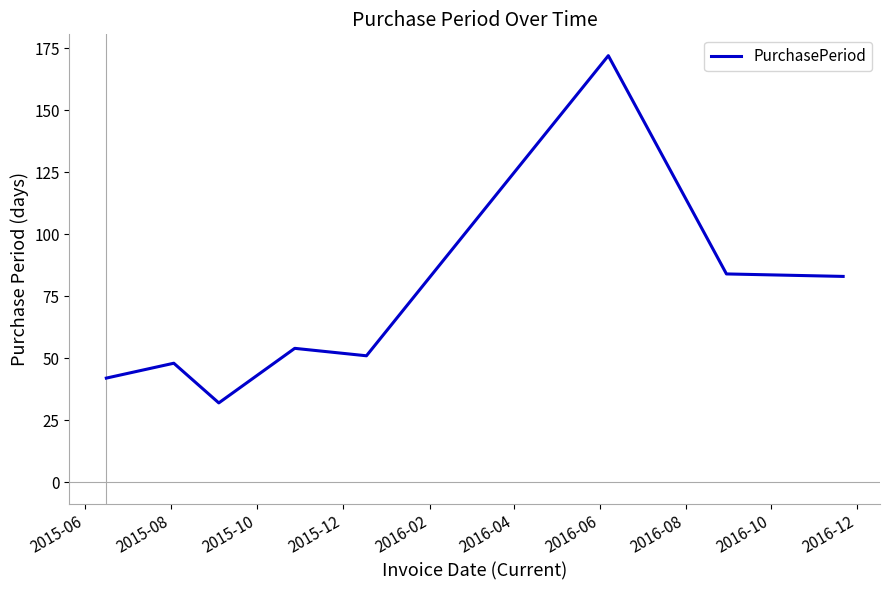

What is the smallest value displayed?

32